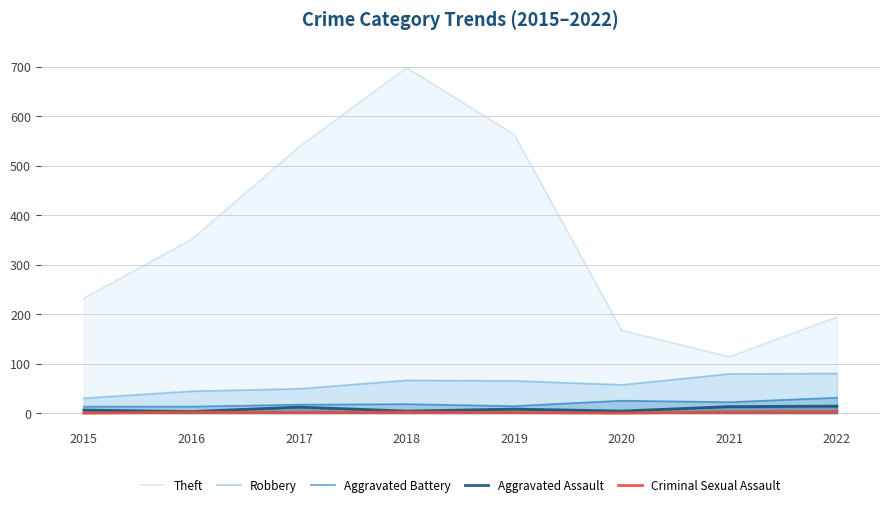

Between 2016 and 2019, which series saw the biggest shift?

Theft